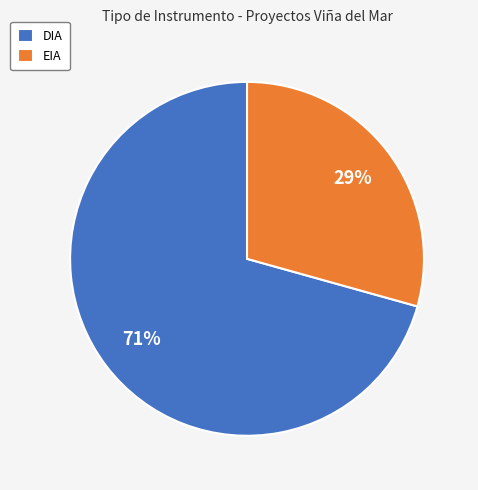

Do DIA and EIA together represent more than half of the pie?

Yes